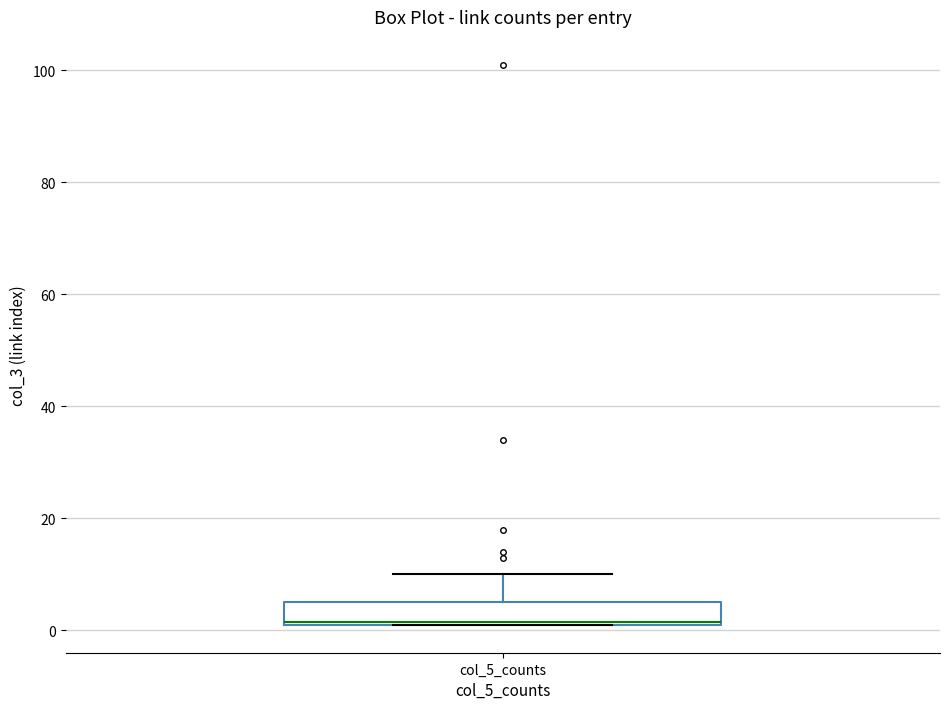

Transcribe this box plot: give where the median line is, the range the box spans, and where the two whiskers end, as read against the y-axis. The values are not printed on the chart, so give them approximately, as read against the axis.

median 2, box 2 to 6, whiskers 2 to 10